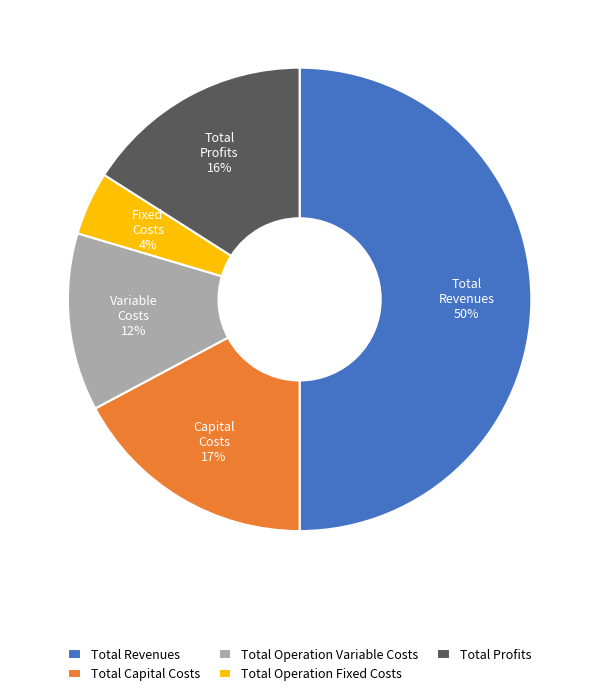

Between Total Capital Costs and Total Profits, which is larger?

Total Capital Costs